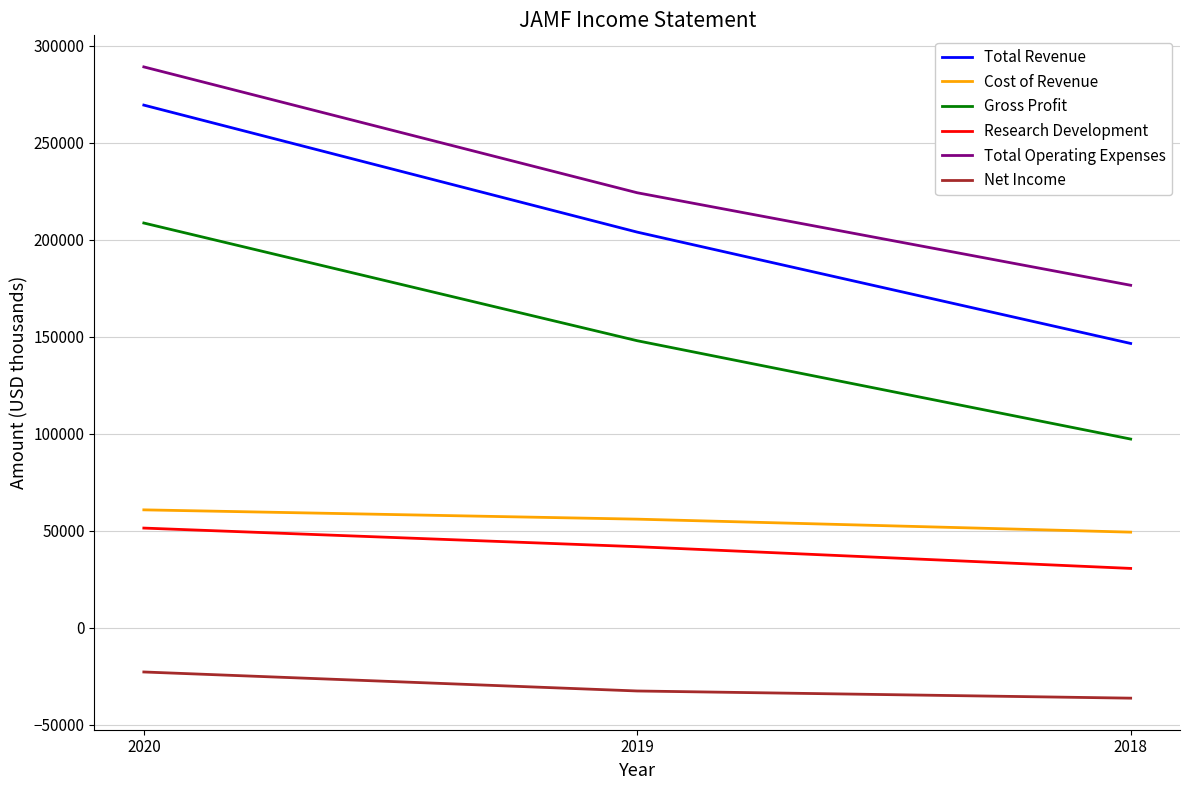

What is the sum of the Total Revenue values at 2020 and 2019?

473500